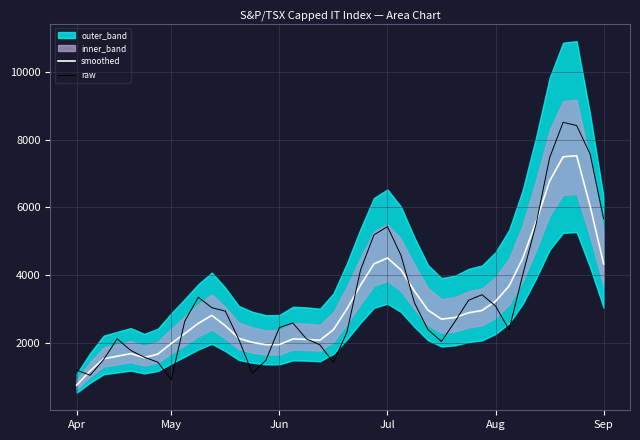

At how many categories does at least one series exceed 1632?

36